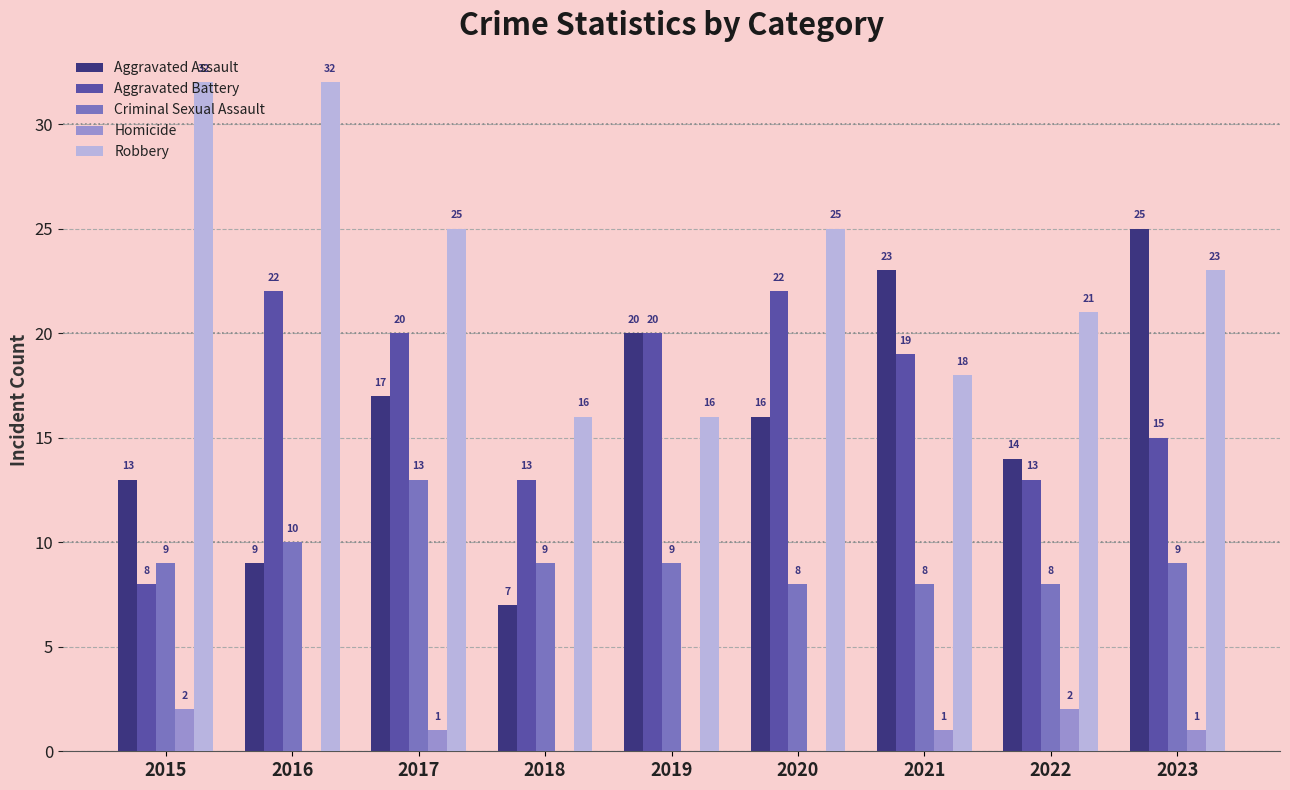

At which category is the sum across all series the highest?

2017